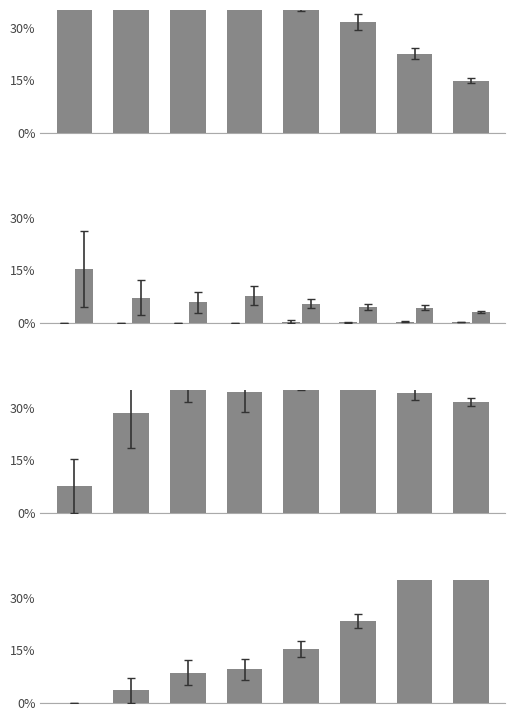

Does the chart contain any negative values?

No